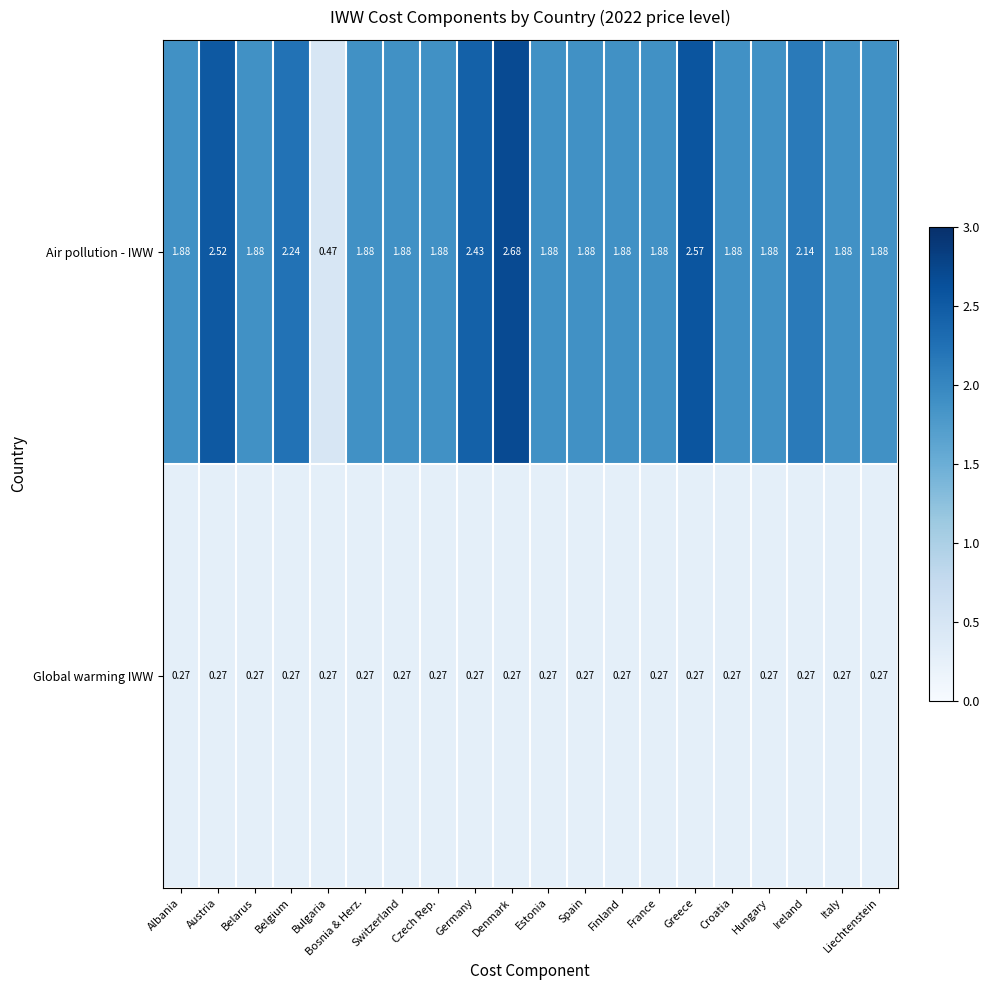

List the series in order of their overall mean, highest first.

Air pollution - IWW, Global warming IWW